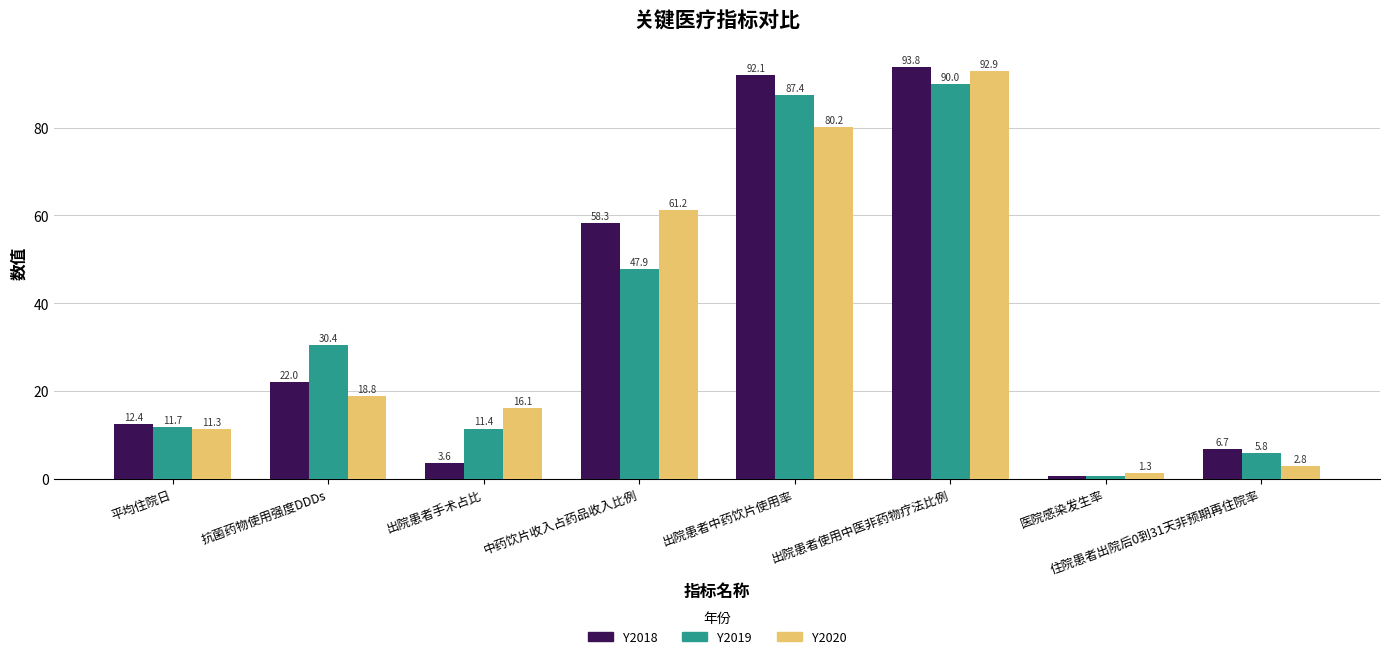

Is the value of Y2019 at 抗菌药物使用强度DDDs greater than the value of Y2018 at 住院患者出院后0到31天非预期再住院率?

Yes